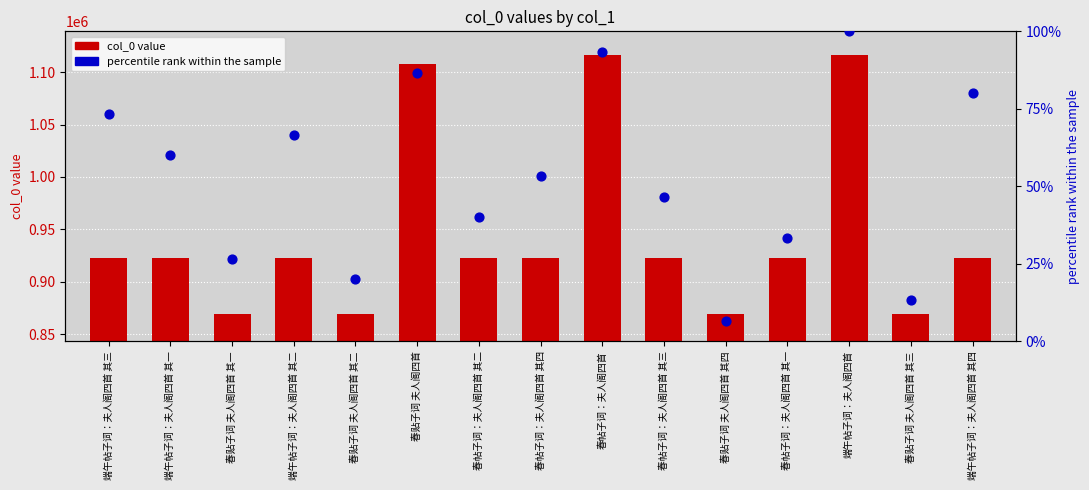

Is the value of percentile rank at 春贴子词 夫人阁四首 其二 greater than the value of col_0 value at 端午帖子词：夫人阁四首 其一?

No